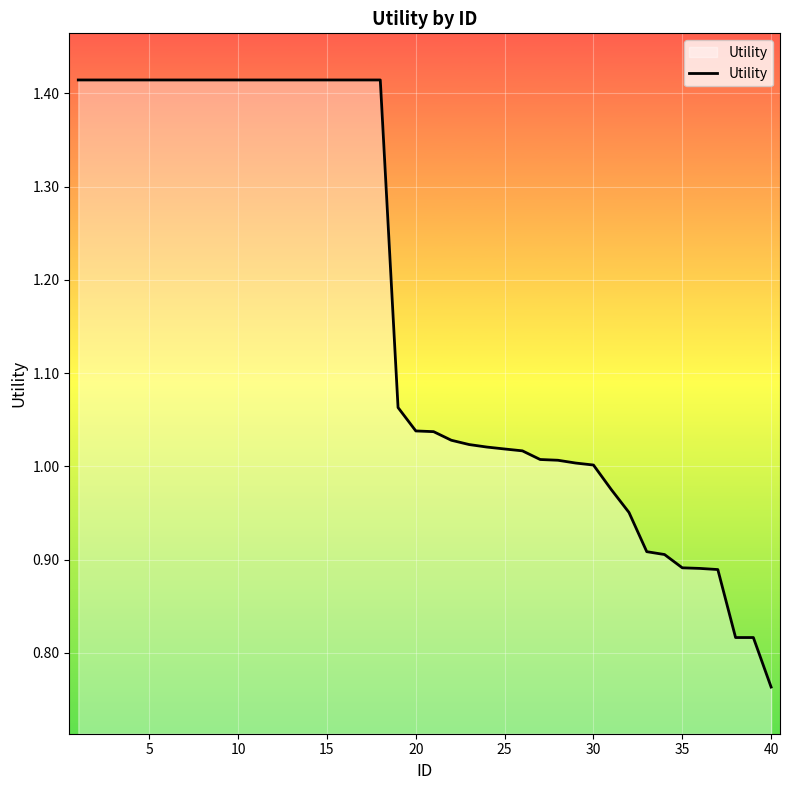

What is the average value?

1.2